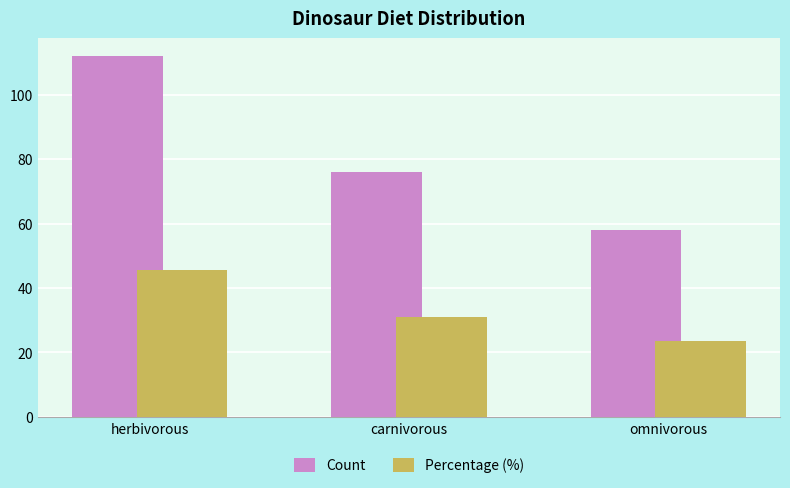

What are all the series names shown in the legend?

Count, Percentage (%)